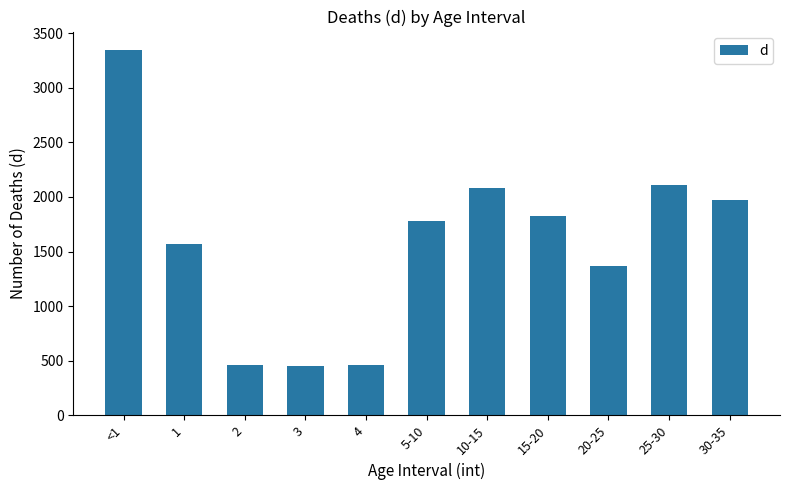

What is the change in value from 5-10 to 20-25?

-405